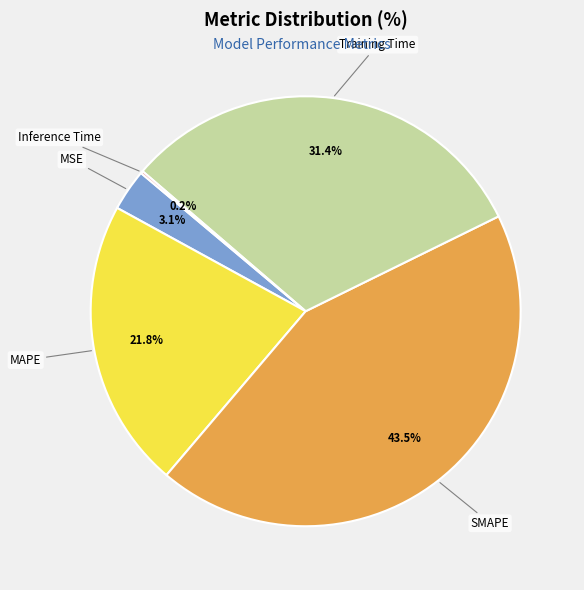

Does MAPE represent more than half of the total?

No